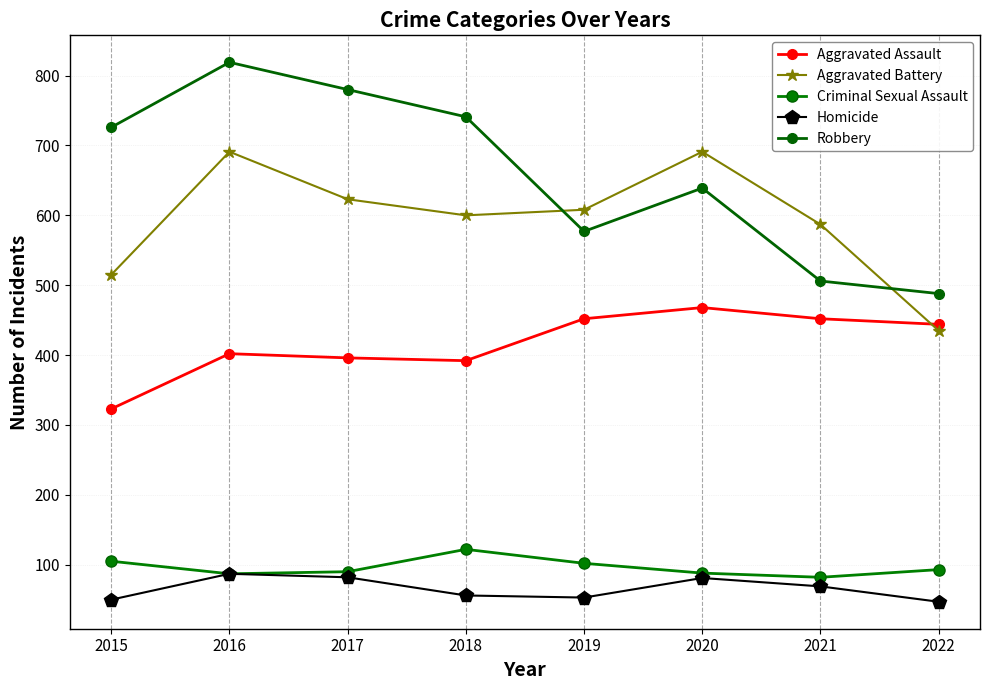

What is the difference between the Aggravated Assault values at 2018 and 2015?

69